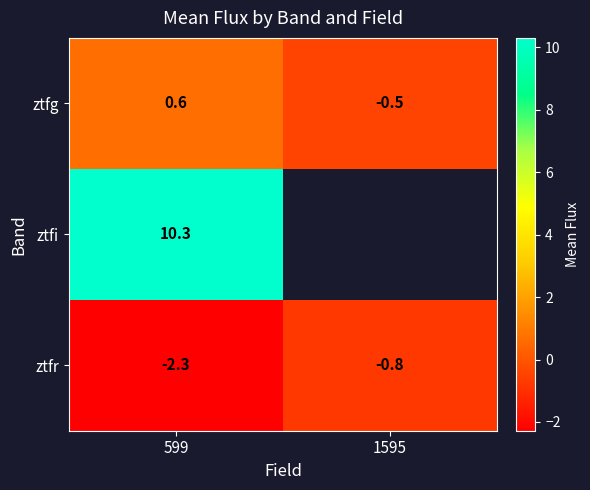

Is the value of ztfg at 1595 greater than the value of ztfi at 599?

No